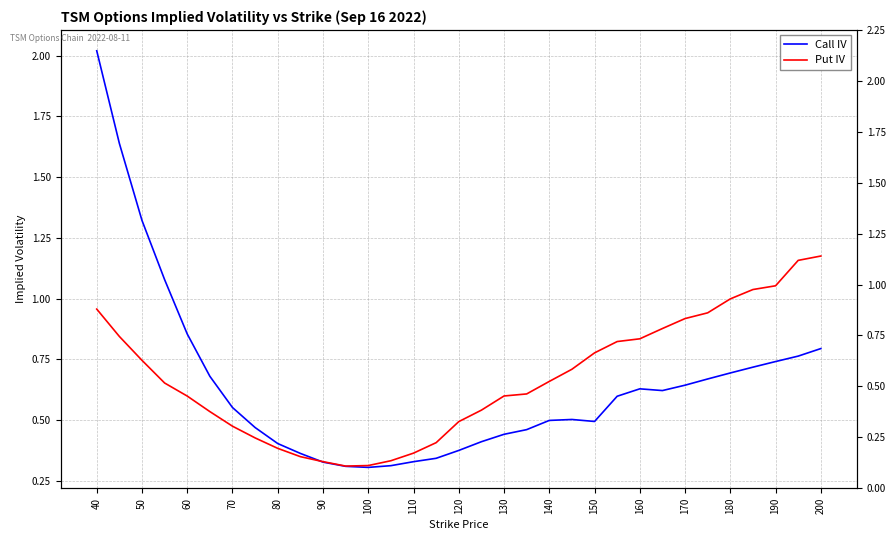

Reading left to right, list all the values displayed in this chart.

Call IV: 2.0	1.6	1.3	1.1	0.9	0.7	0.6	0.5	0.4	0.4	0.3	0.3	0.3	0.3	0.3	0.3	0.4	0.4	0.4	0.5	0.5	0.5	0.5	0.6	0.6	0.6	0.6	0.7	0.7	0.7	0.7	0.8	0.8
Put IV: 1.0	0.8	0.7	0.7	0.6	0.5	0.5	0.4	0.4	0.3	0.3	0.3	0.3	0.3	0.4	0.4	0.5	0.5	0.6	0.6	0.7	0.7	0.8	0.8	0.8	0.9	0.9	0.9	1.0	1.0	1.1	1.2	1.2